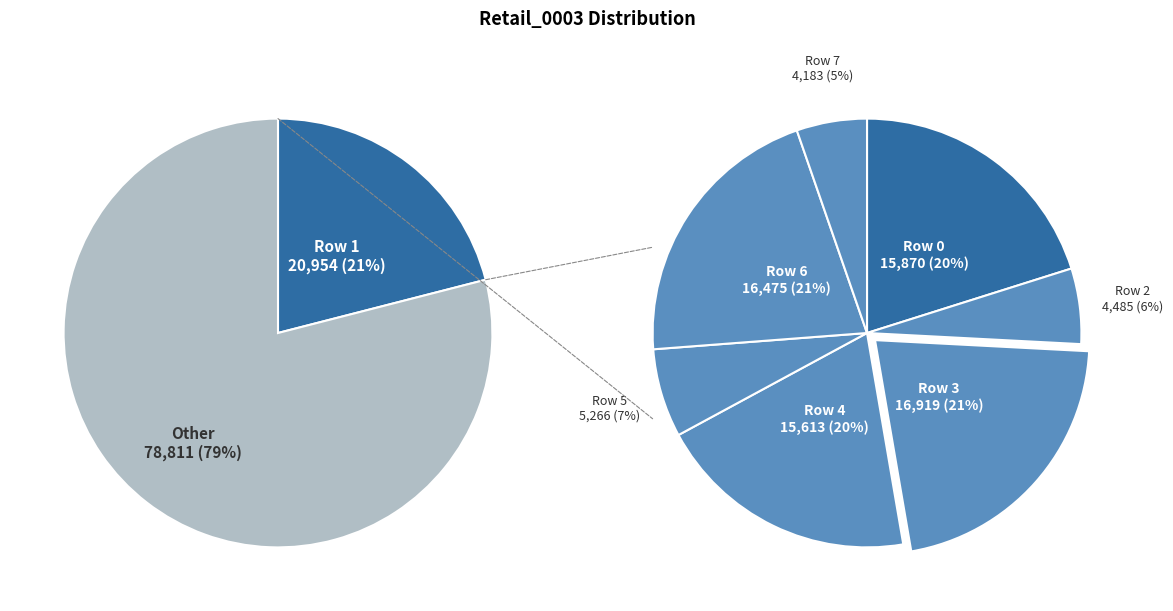

To the nearest percent, what is the difference between the largest and smallest slice percentages?

17%